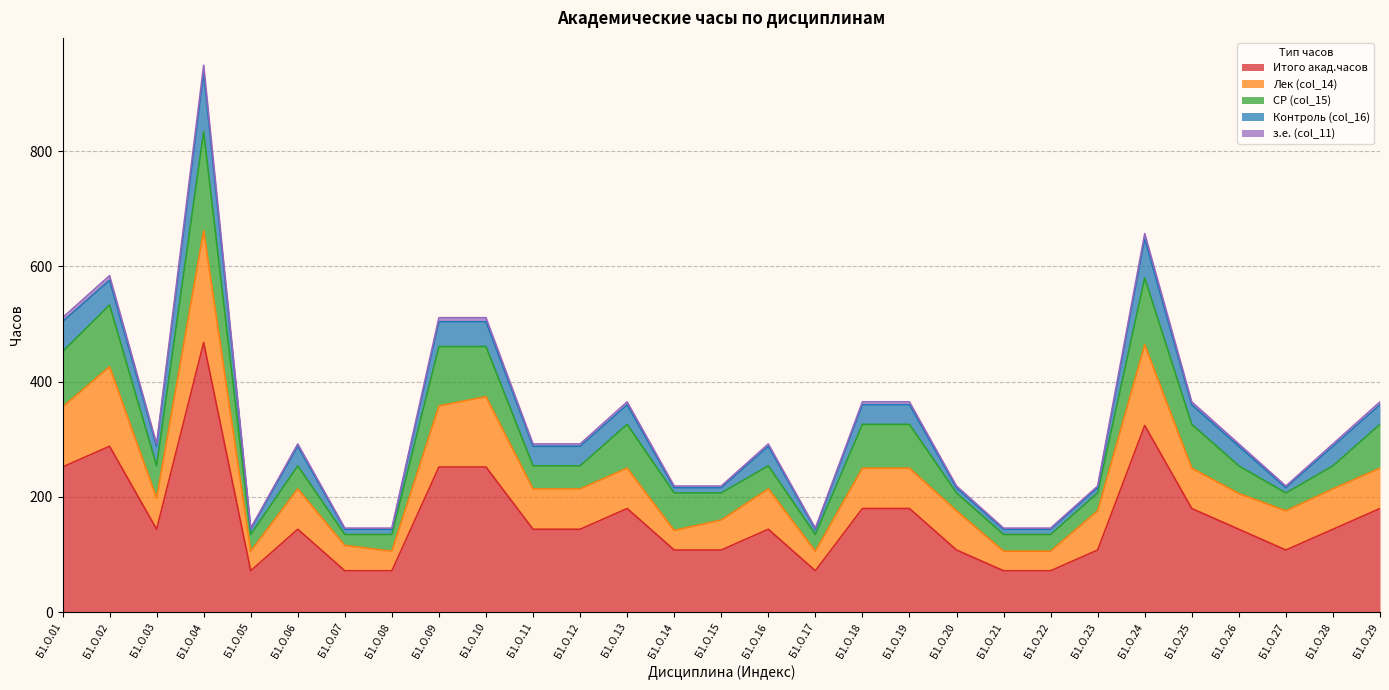

The Итого акад.часов series shows 717 at Б1.О.10. True or false?

False